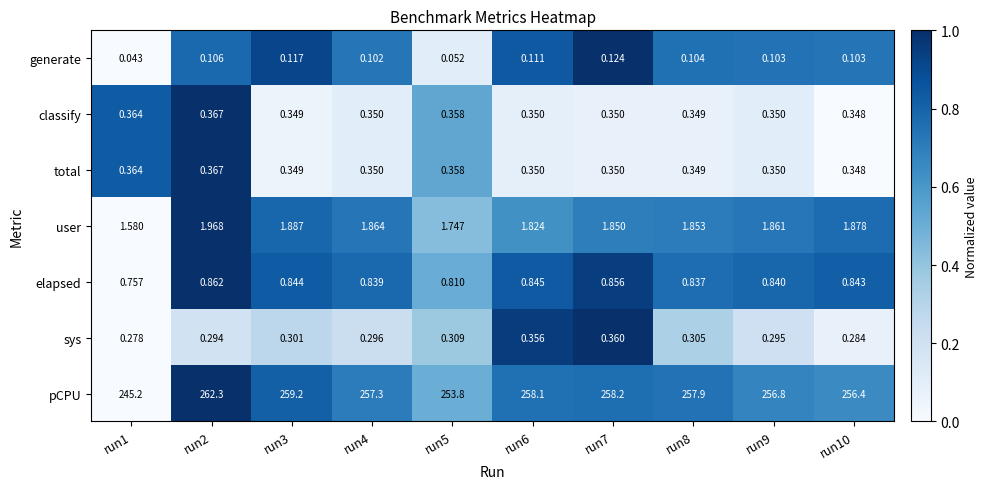

Is the value of user at run6 greater than the value of pCPU at run7?

No